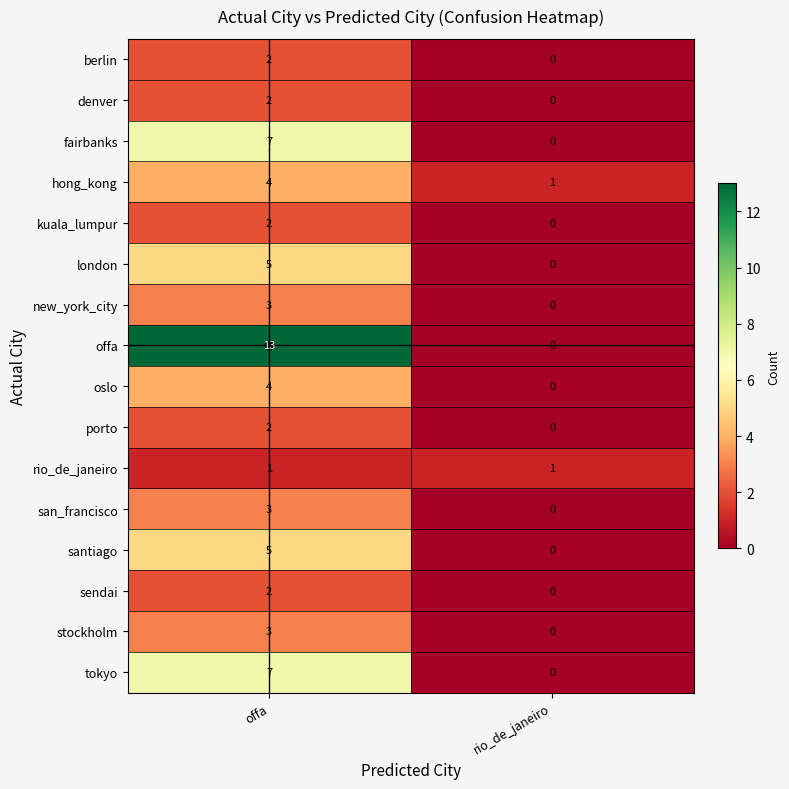

At which label does tokyo reach its peak?

offa